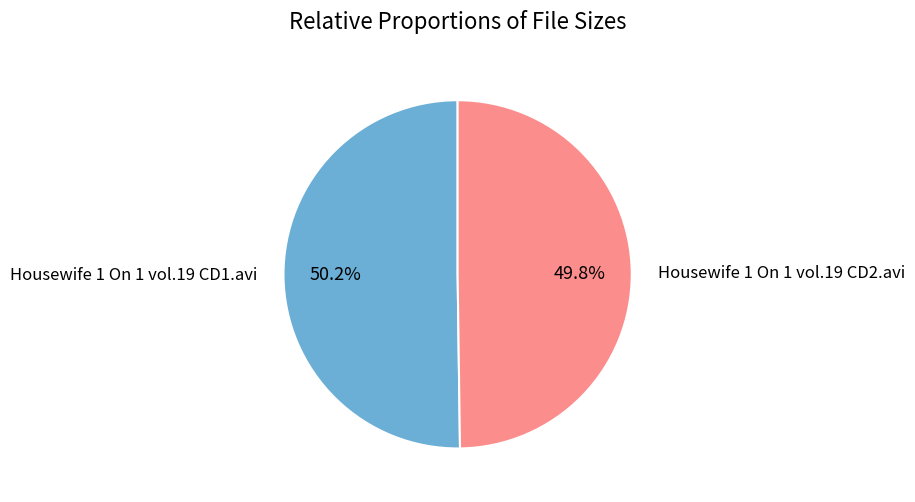

Is there any slice that represents more than half of the pie?

Yes